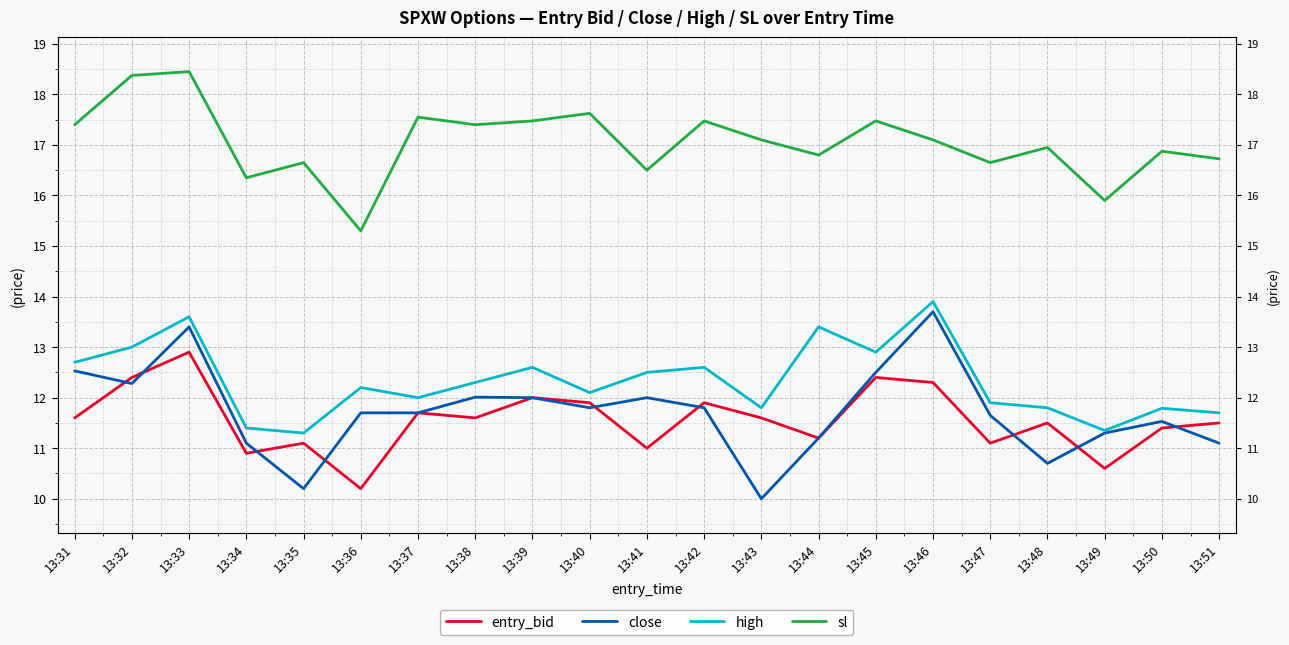

What is the total value across all series at 13:33?

58.4